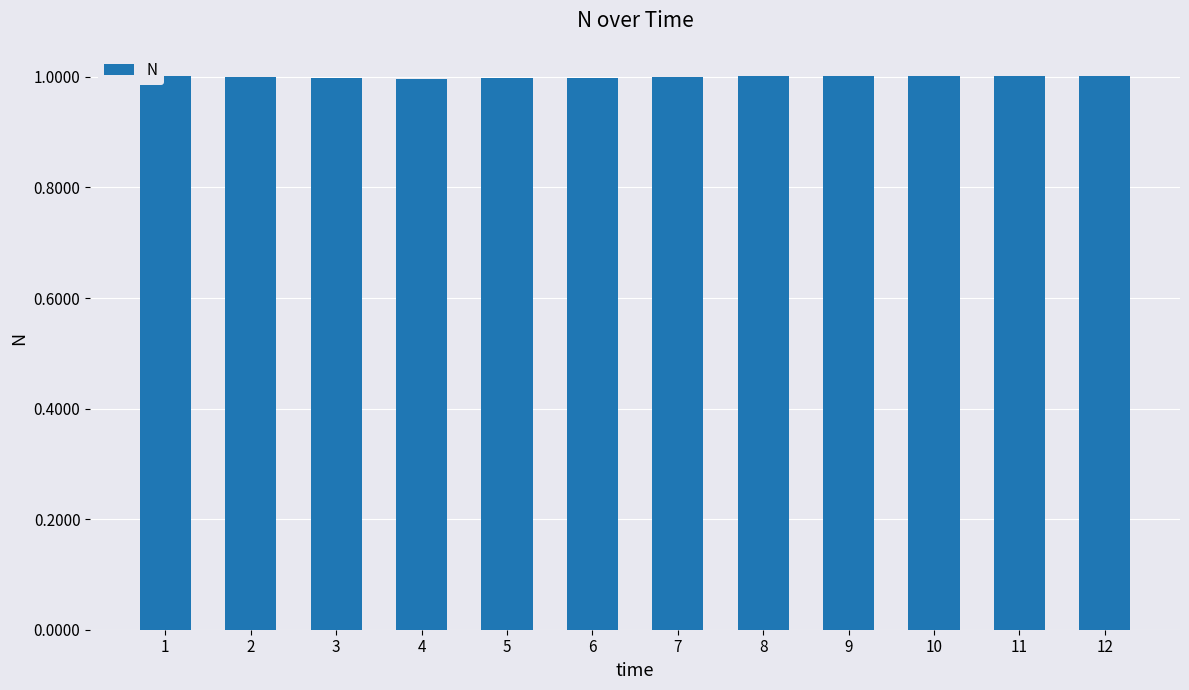

What is the value of the 10th bar from the left?

1.0